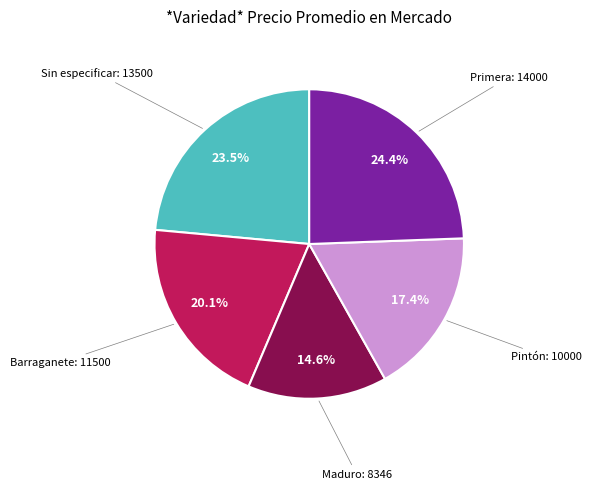

Combined, do Primera and Pintón account for over 50%?

No